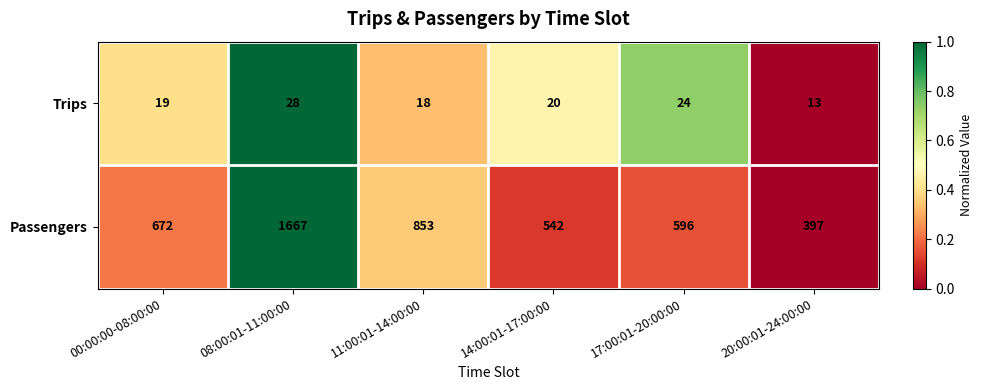

Reading left to right, what are all the values shown in this chart?

Trips: 00:00:00-08:00:00=19	08:00:01-11:00:00=28	11:00:01-14:00:00=18	14:00:01-17:00:00=20	17:00:01-20:00:00=24	20:00:01-24:00:00=13
Passengers: 00:00:00-08:00:00=672	08:00:01-11:00:00=1667	11:00:01-14:00:00=853	14:00:01-17:00:00=542	17:00:01-20:00:00=596	20:00:01-24:00:00=397